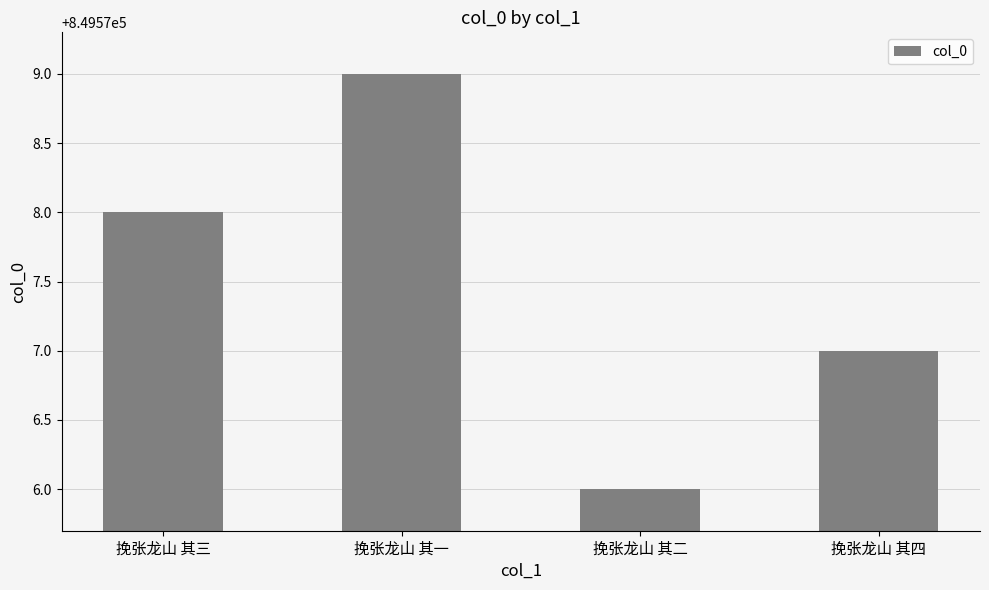

What is the change in value from 挽张龙山 其二 to 挽张龙山 其四?

+1